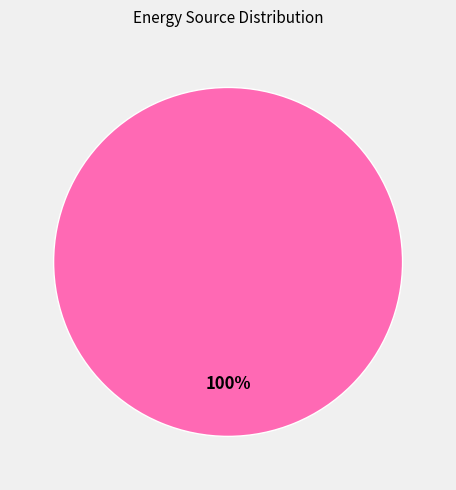

How many segments does this pie chart have?

1